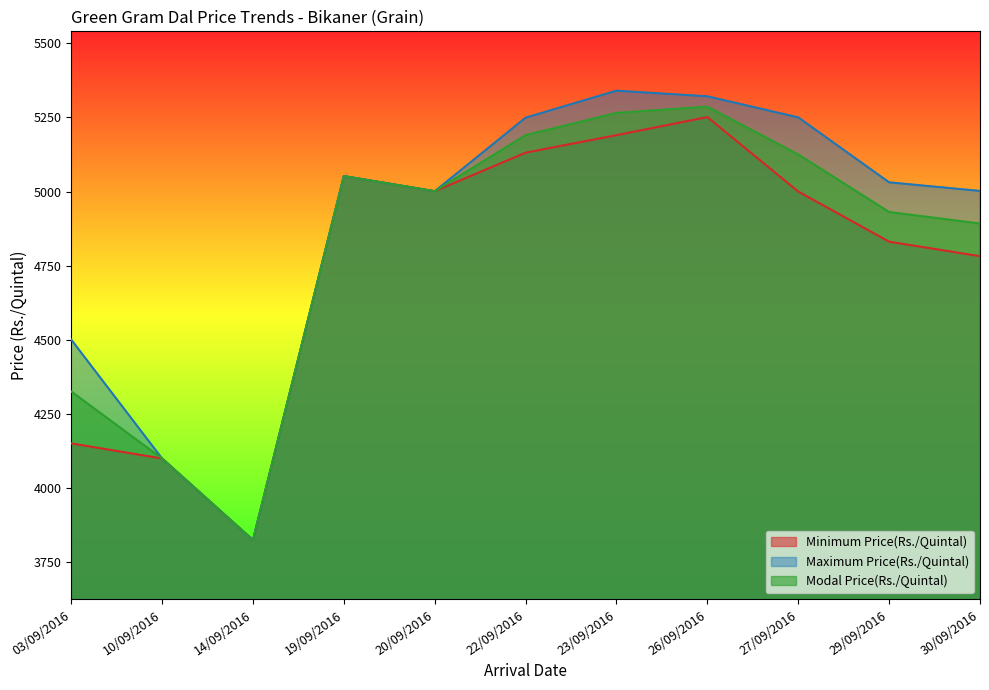

Reading right to left, what are all the values shown in this chart?

Minimum Price(Rs./Quintal): 4782	4831	5000	5251	5190	5131	5001	5052	3825	4100	4151
Maximum Price(Rs./Quintal): 5002	5031	5250	5321	5340	5249	5001	5052	3825	4100	4501
Modal Price(Rs./Quintal): 4892	4931	5125	5286	5265	5190	5001	5052	3825	4100	4326